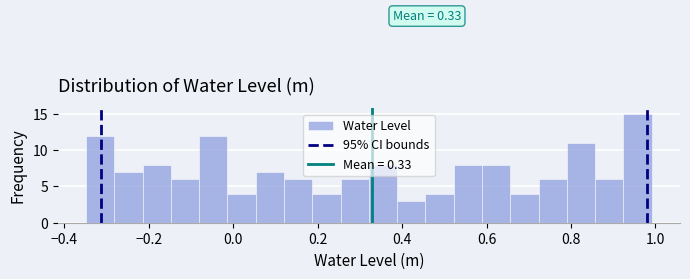

Read against the x-axis, roughly where is the centre of the tallest bar?

0.96